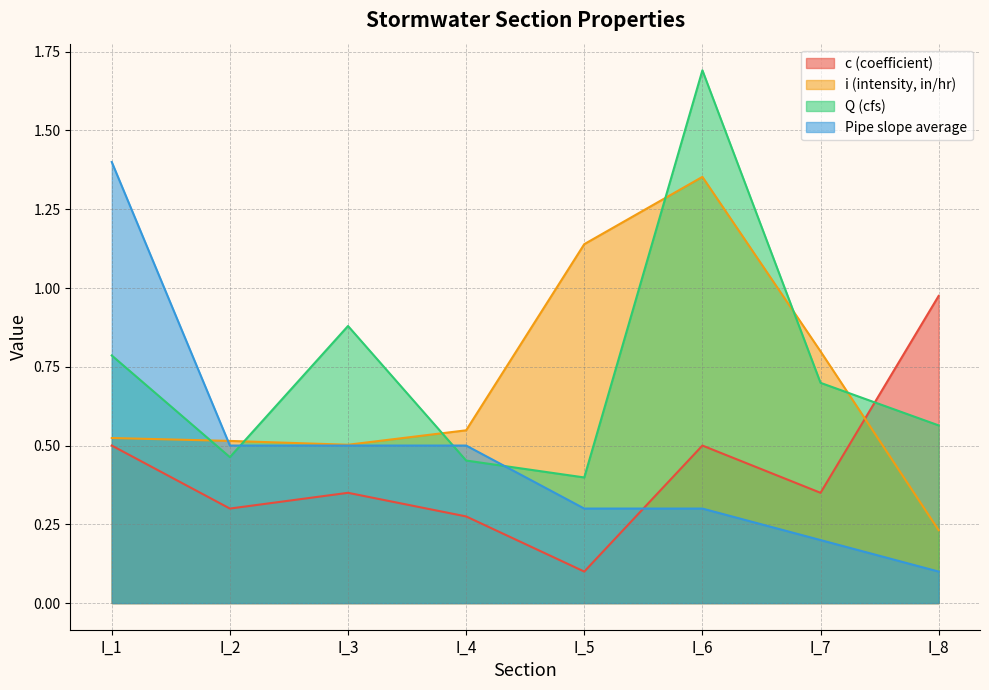

At how many categories does at least one series exceed 1?

3